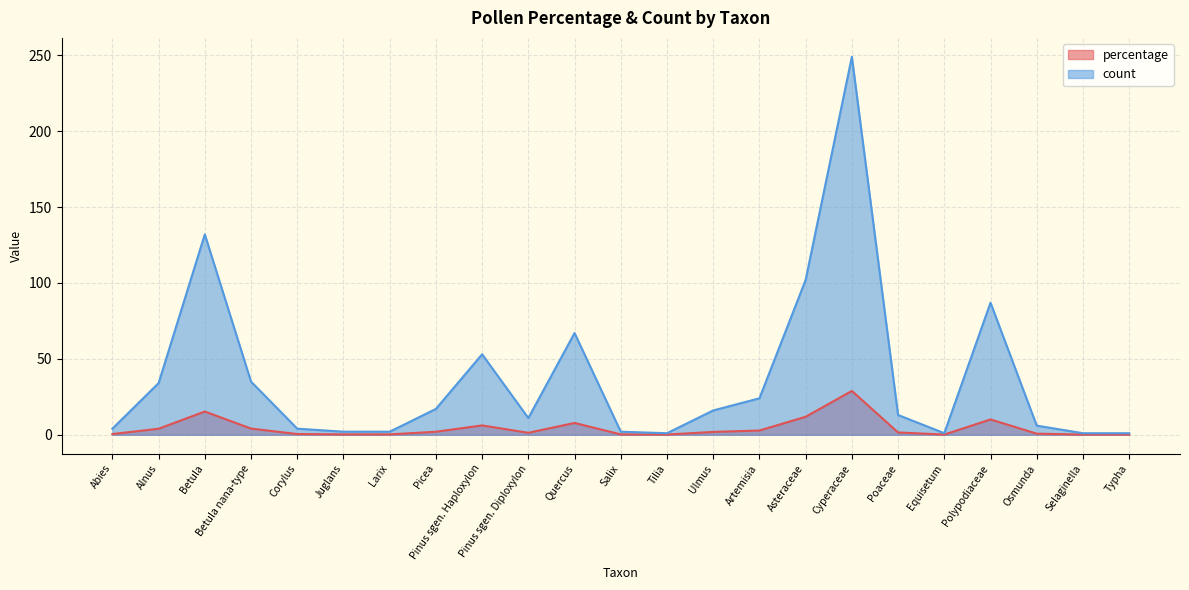

How many lines are shown in the chart?

2